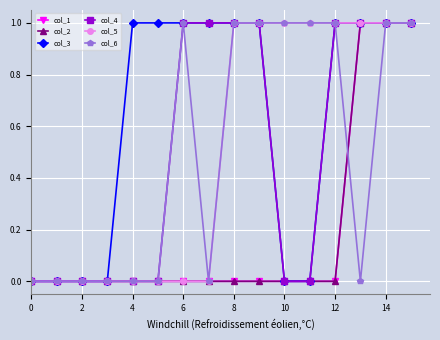

Which label corresponds to the largest value in the chart?

13